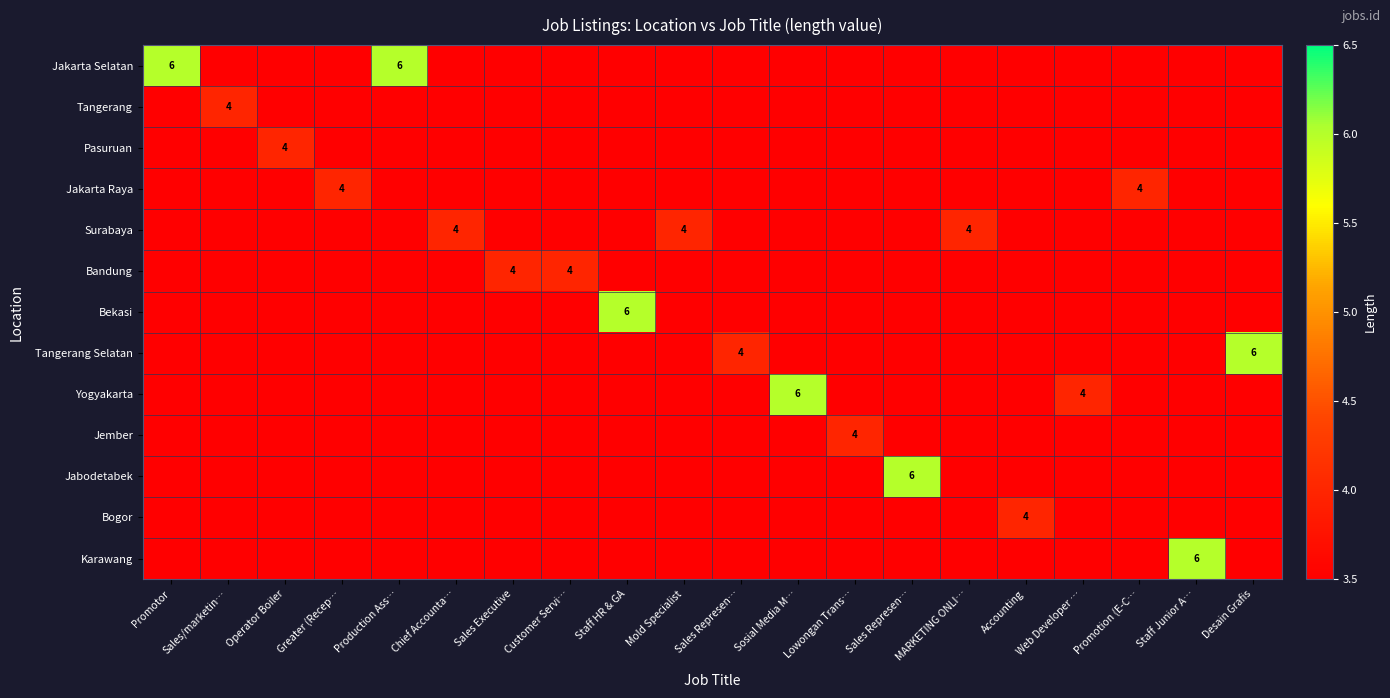

Which label corresponds to the smallest value in the chart?

Sales/marketin…